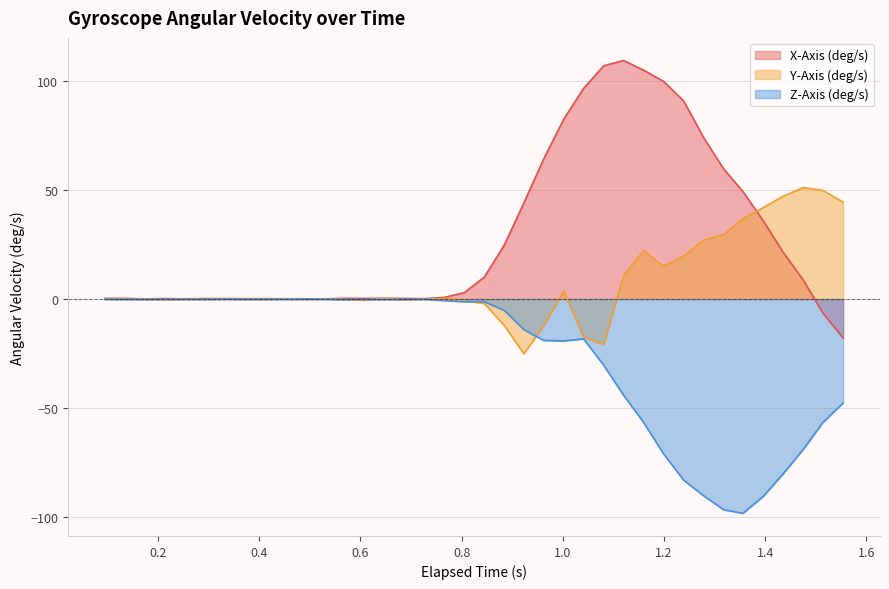

What is the highest value of the Y-Axis (deg/s) series?

51.1